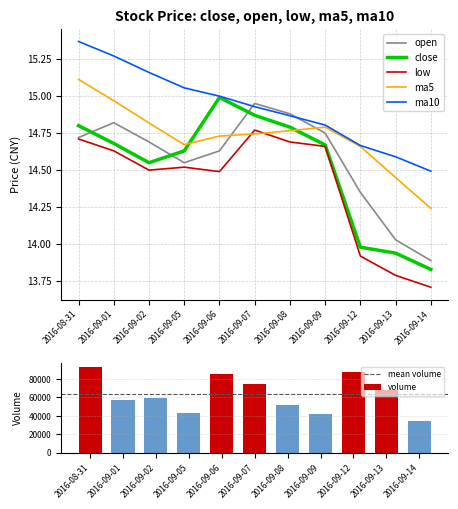

What position from the left is 2016-09-02?

3